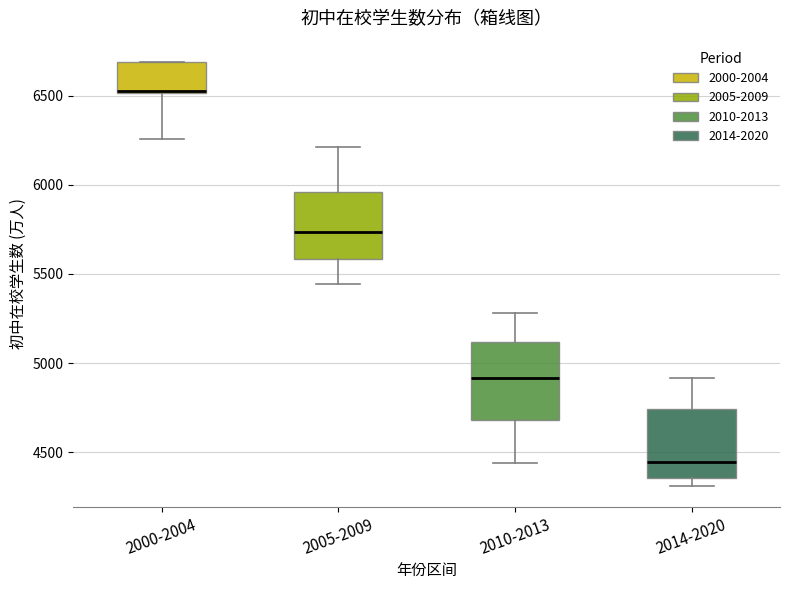

Reading left to right, transcribe this box plot: for each box, give where its median line is, the range the box spans, and where its two whiskers end, as read against the y-axis. The values are not printed on the chart, so give them approximately, as read against the axis.

2000-2004: median 6550, box 6500 to 6700, whiskers 6250 to 6700
2005-2009: median 5750, box 5600 to 5950, whiskers 5450 to 6200
2010-2013: median 4900, box 4700 to 5100, whiskers 4450 to 5300
2014-2020: median 4450, box 4350 to 4750, whiskers 4300 to 4900